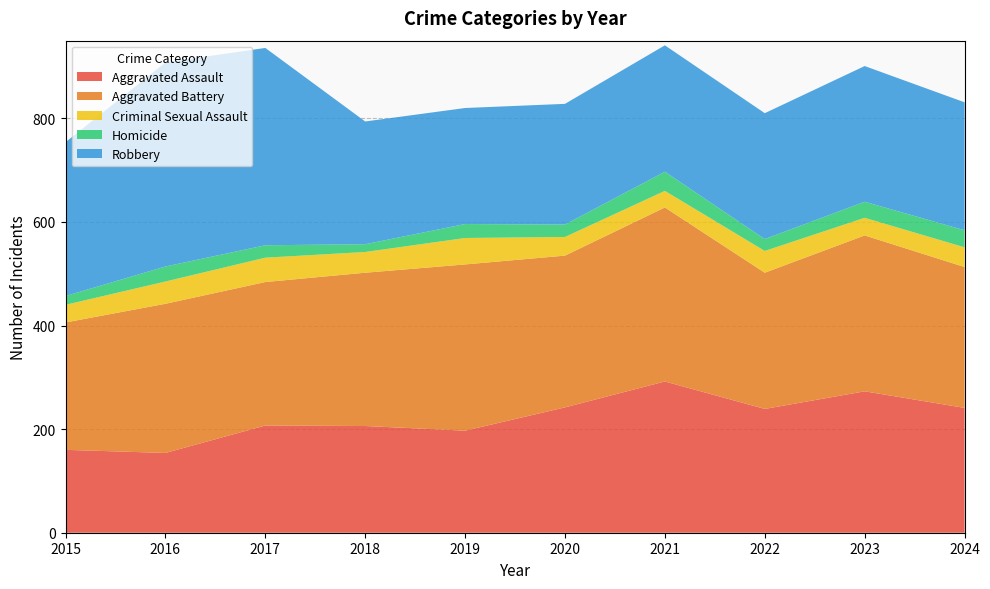

Reading right to left, what are all the values shown in this chart?

Aggravated Assault: 2024=241	2023=273	2022=239	2021=292	2020=242	2019=197	2018=206	2017=207	2016=154	2015=160
Aggravated Battery: 2024=272	2023=301	2022=263	2021=336	2020=293	2019=321	2018=296	2017=277	2016=288	2015=246
Criminal Sexual Assault: 2024=38	2023=34	2022=42	2021=32	2020=36	2019=51	2018=40	2017=47	2016=43	2015=34
Homicide: 2024=33	2023=31	2022=23	2021=37	2020=24	2019=27	2018=15	2017=24	2016=29	2015=17
Robbery: 2024=247	2023=262	2022=243	2021=244	2020=233	2019=224	2018=237	2017=381	2016=394	2015=297